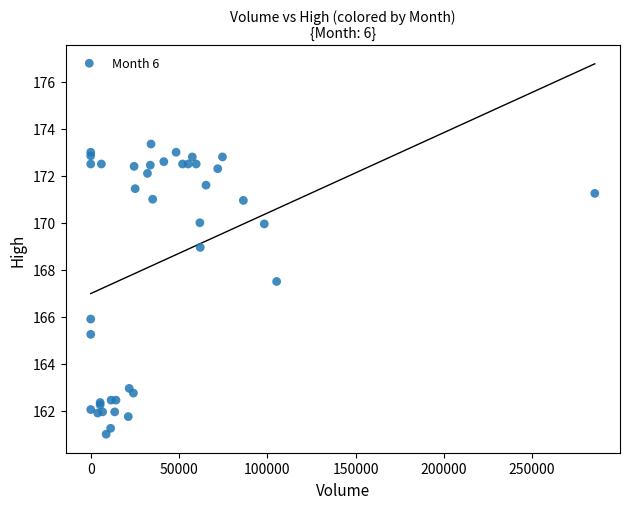

What Y value in the scatter plot is closest to 167?

167.5